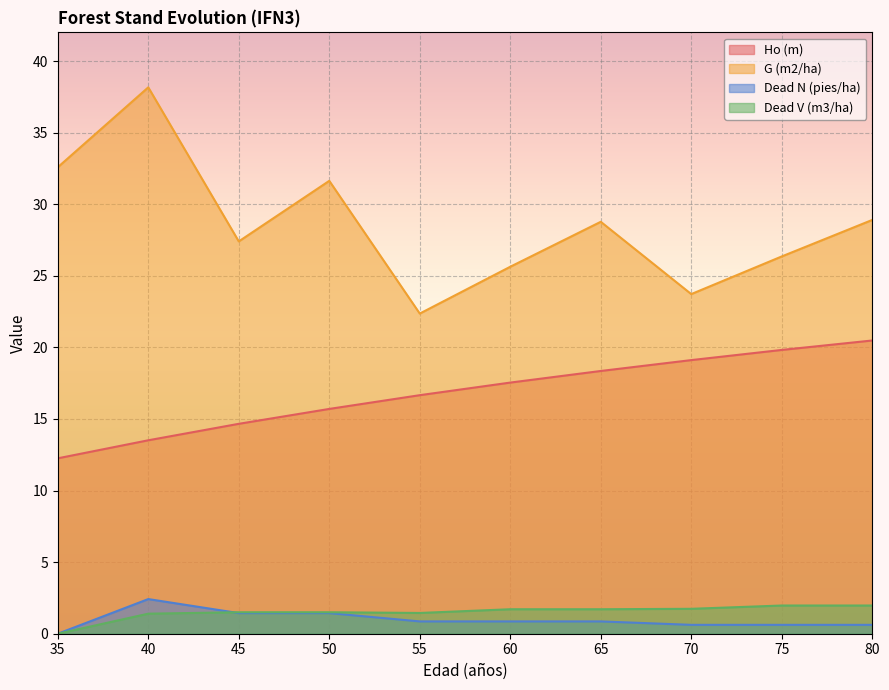

Which category has the lowest value across all series?

35